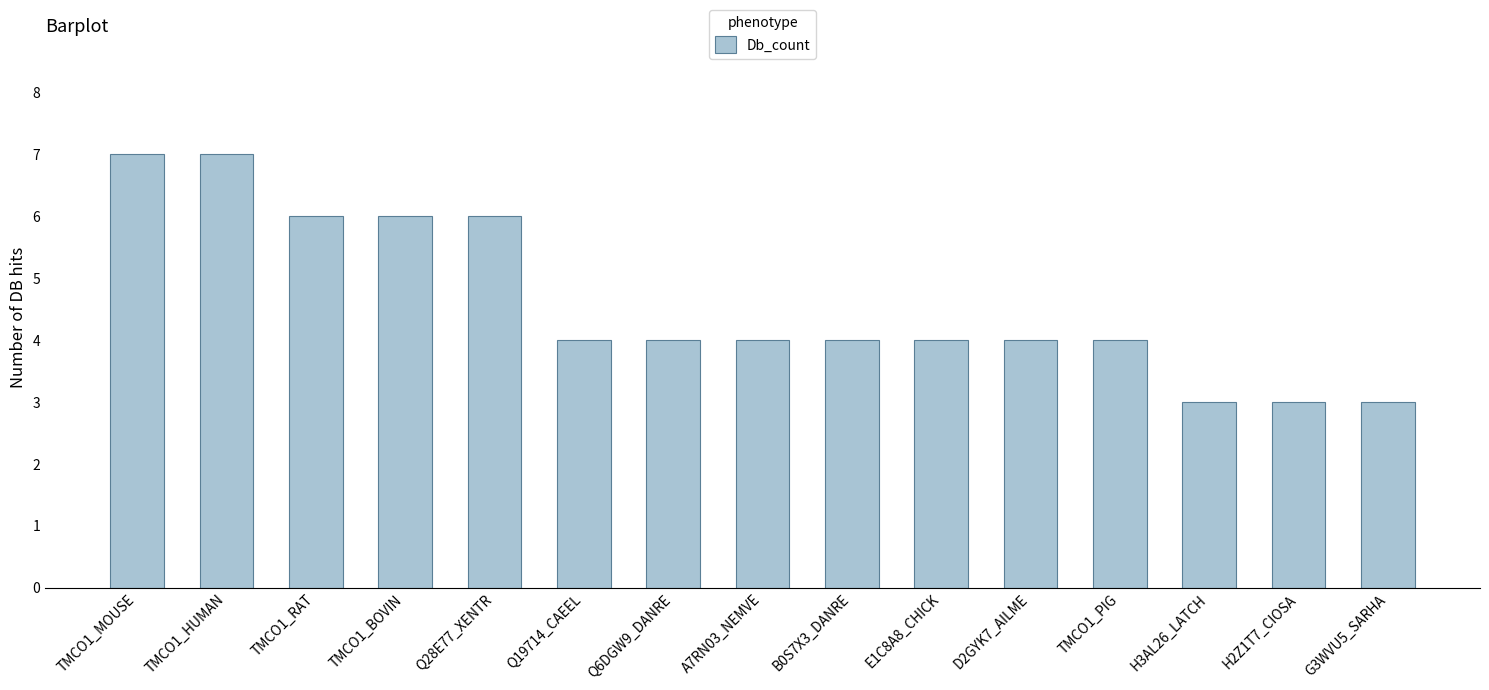

Where does the data first go above 4?

TMCO1_MOUSE